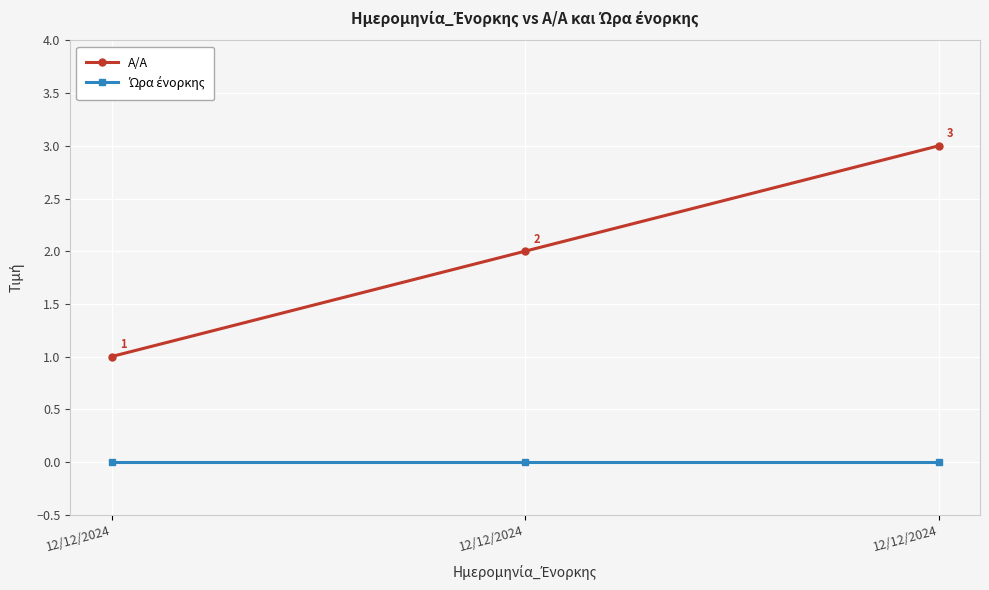

At 12/12/2024, list the series in order from smallest to largest.

Ώρα ένορκης, A/A